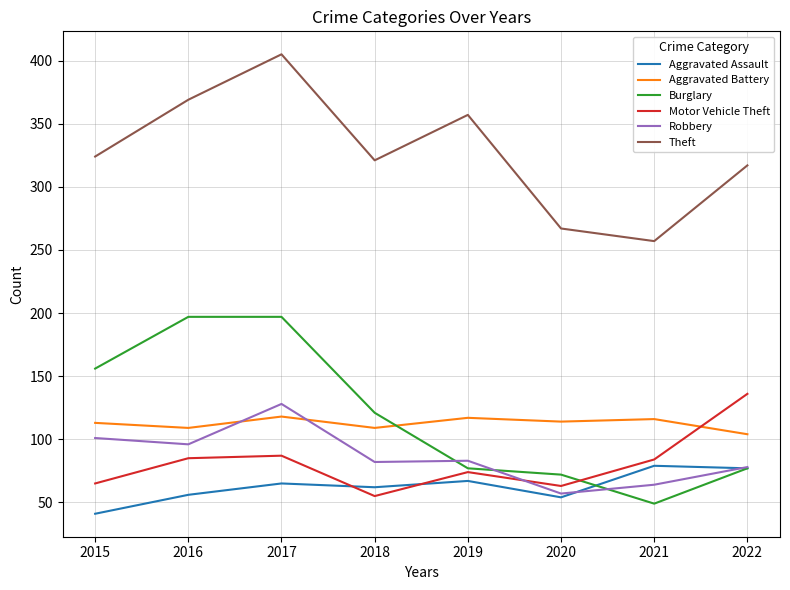

Between 2018 and 2022, which series saw the biggest shift?

Motor Vehicle Theft